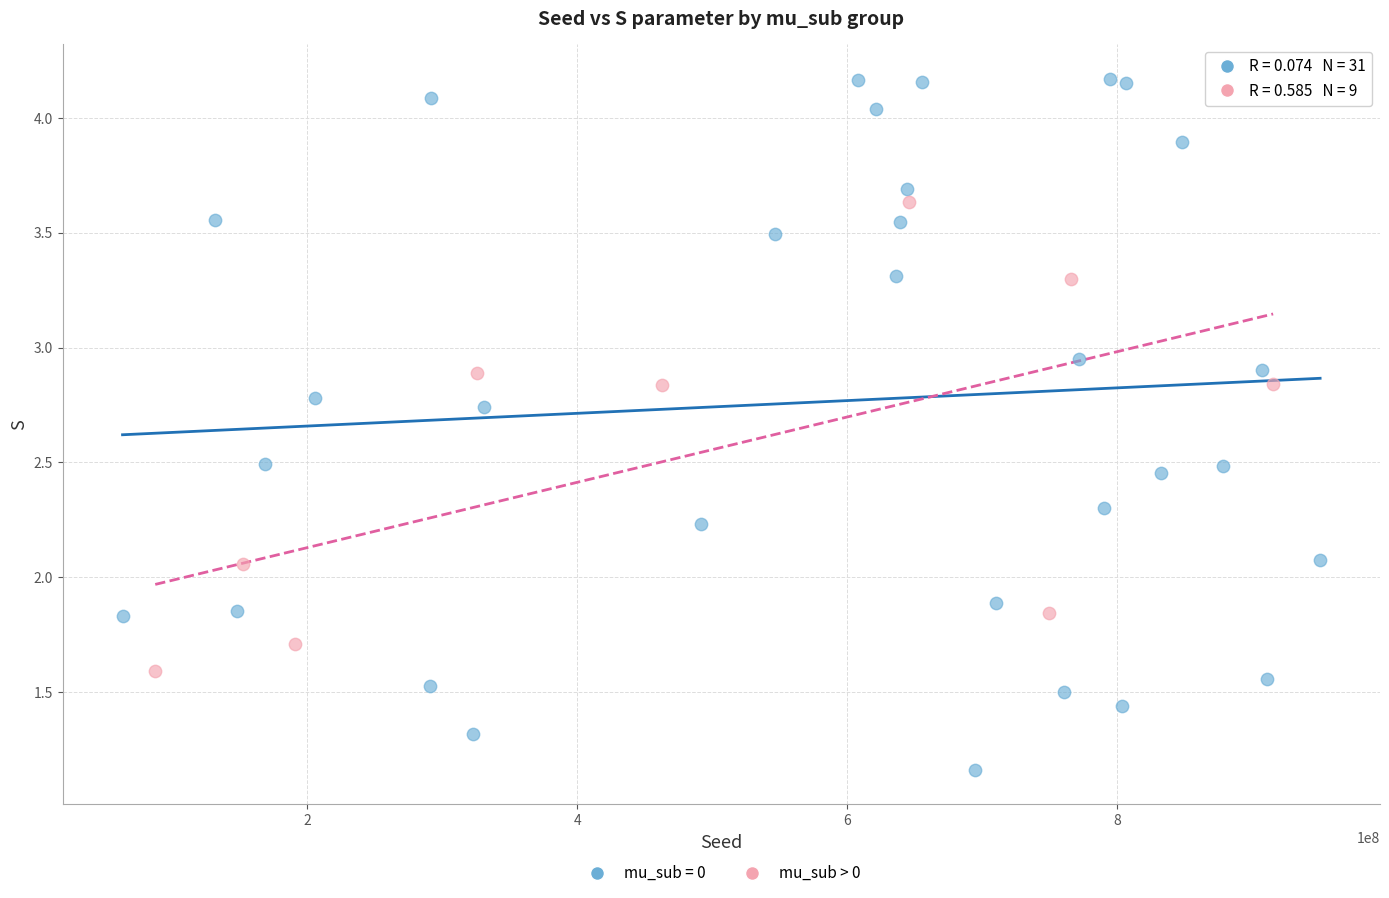

Which series reaches the maximum Y coordinate?

mu_sub = 0